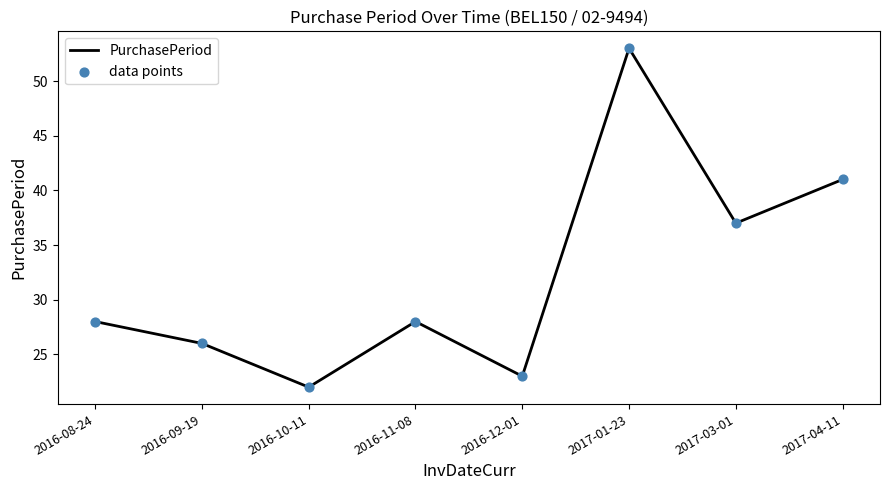

What is the change in value from 2016-09-19 to 2017-01-23?

+27